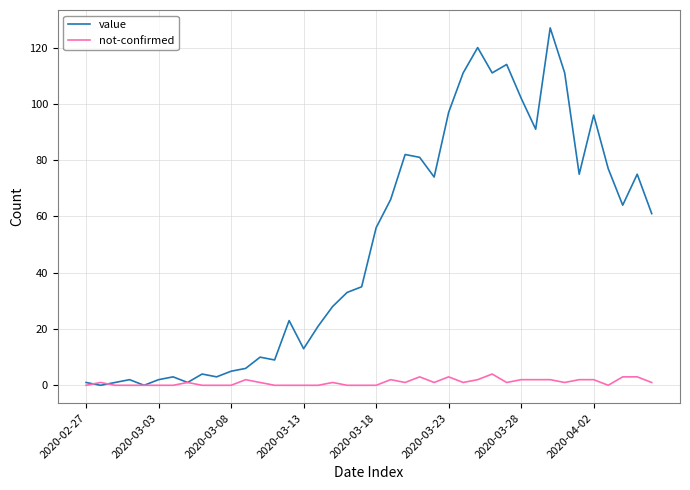

What is the maximum value for value?

127